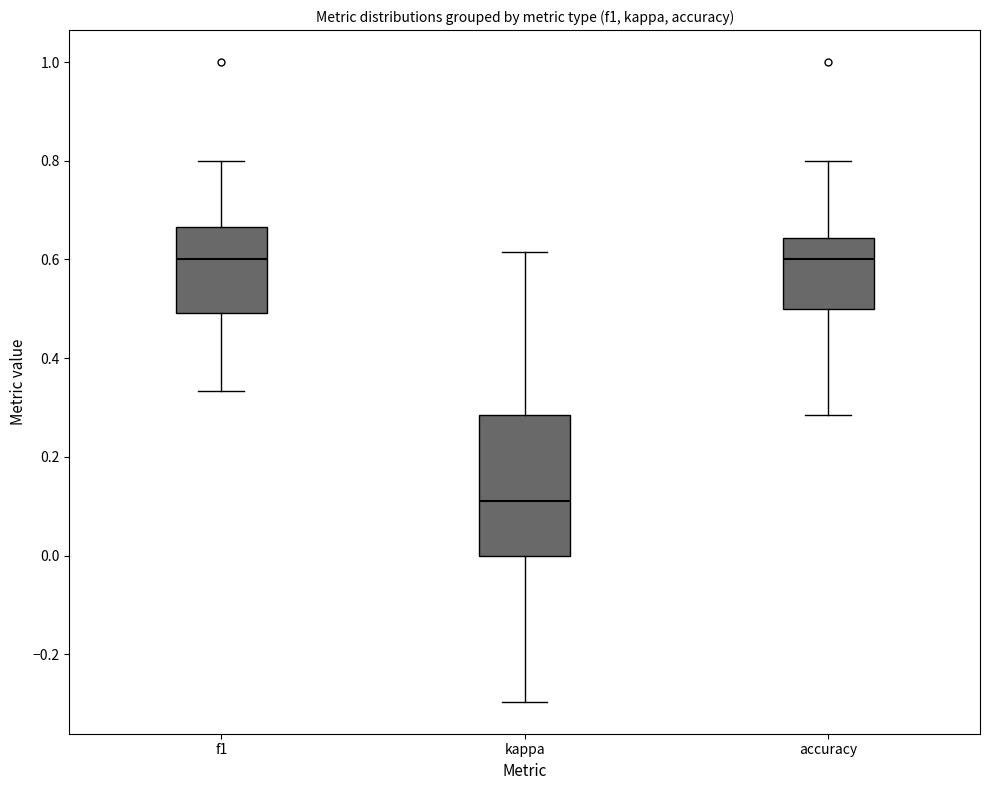

Reading left to right, transcribe this box plot: for each box, give where its median line is, the range the box spans, and where its two whiskers end, as read against the y-axis. The values are not printed on the chart, so give them approximately, as read against the axis.

f1: median 0.60, box 0.50 to 0.66, whiskers 0.34 to 0.80
kappa: median 0.12, box 0.00 to 0.28, whiskers -0.30 to 0.62
accuracy: median 0.60, box 0.50 to 0.64, whiskers 0.28 to 0.80